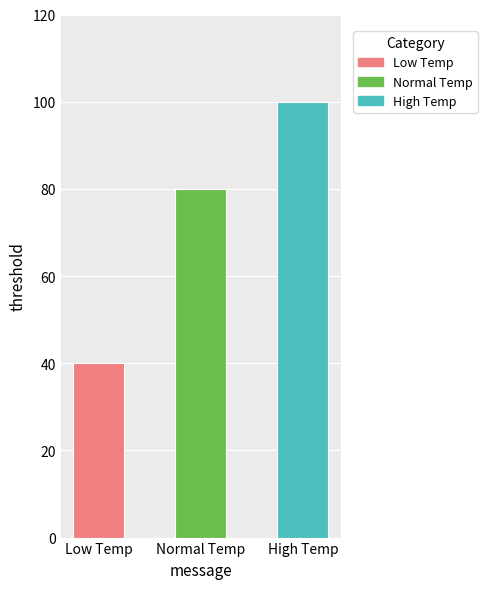

How many values are below 80?

1